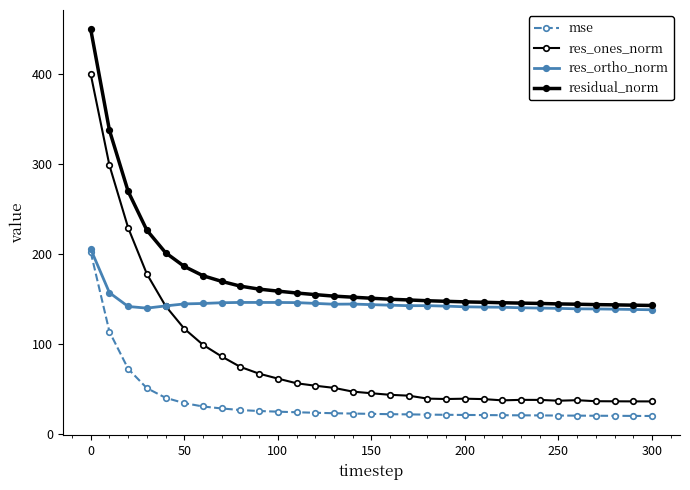

Does the chart have visible grid lines?

No